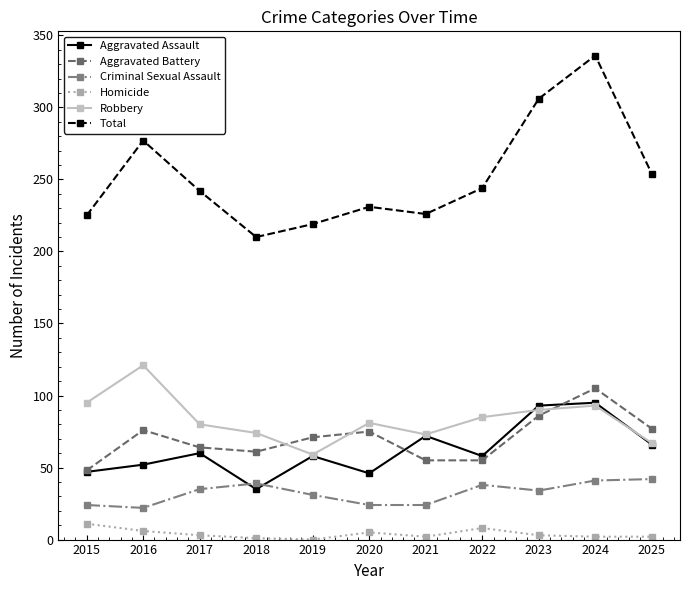

What value does the Homicide series have at 2022, to the nearest 5?

10